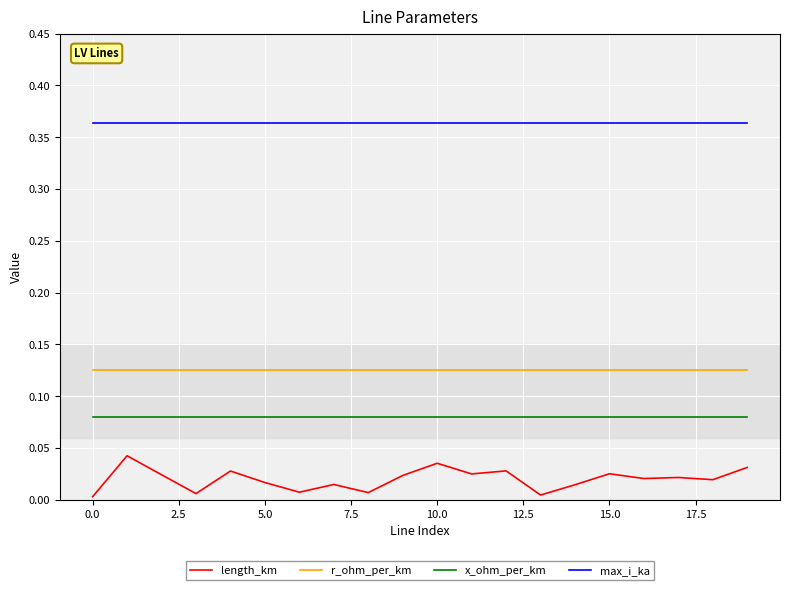

Is this an area chart (filled region under the line)?

No